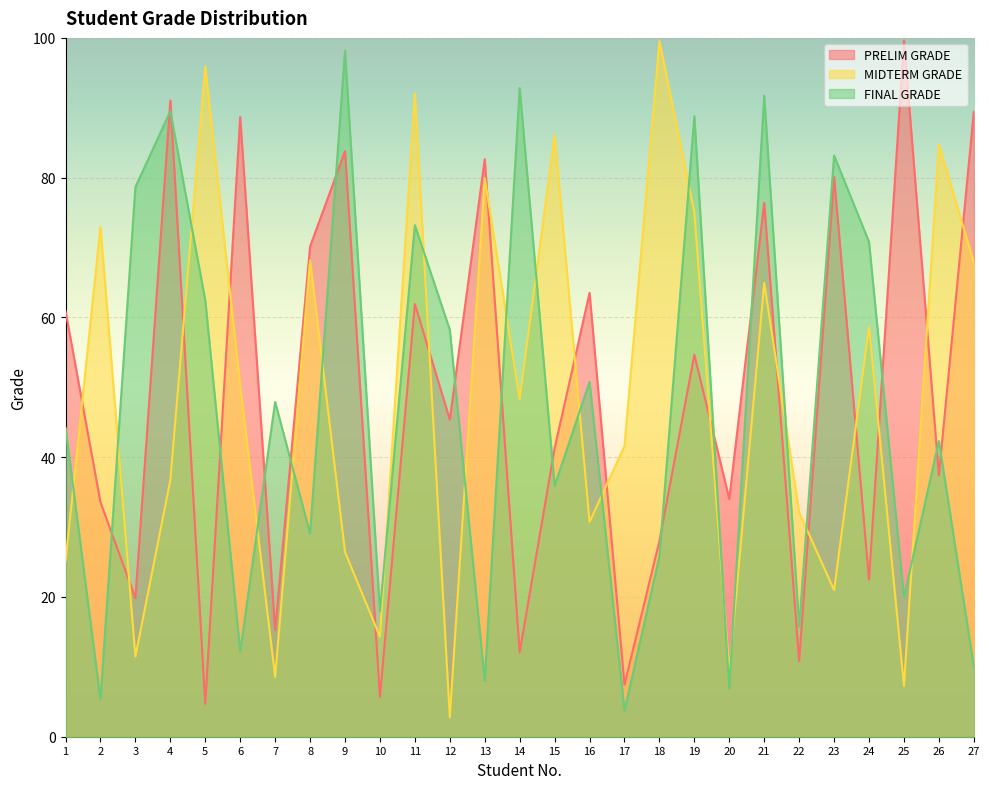

True or false: PRELIM GRADE has more than 0 points higher than both neighbors.

True